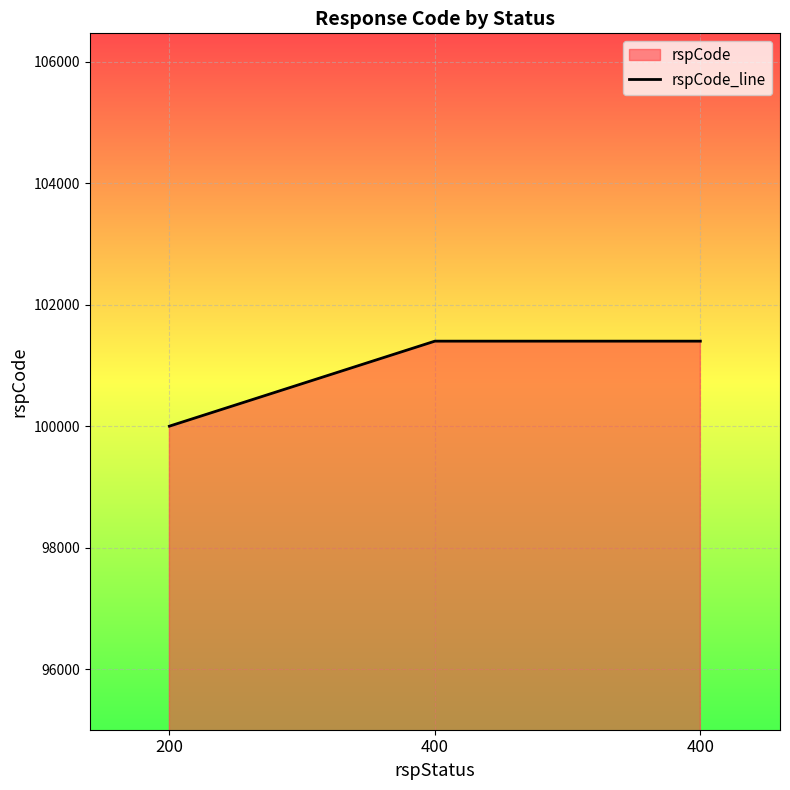

Rank the categories by value from lowest to highest.

200, 400, 400